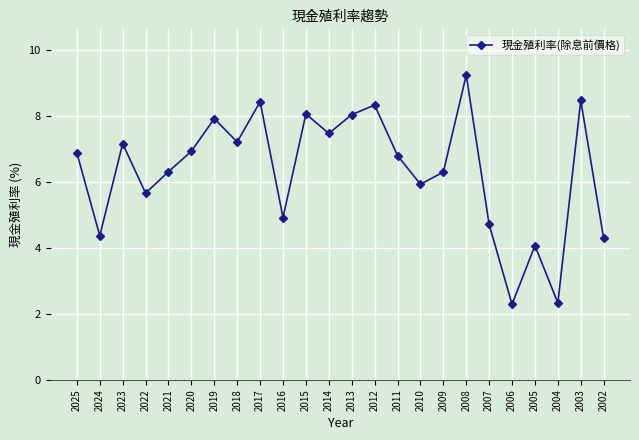

Between 2007 and 2016, which is larger?

2016